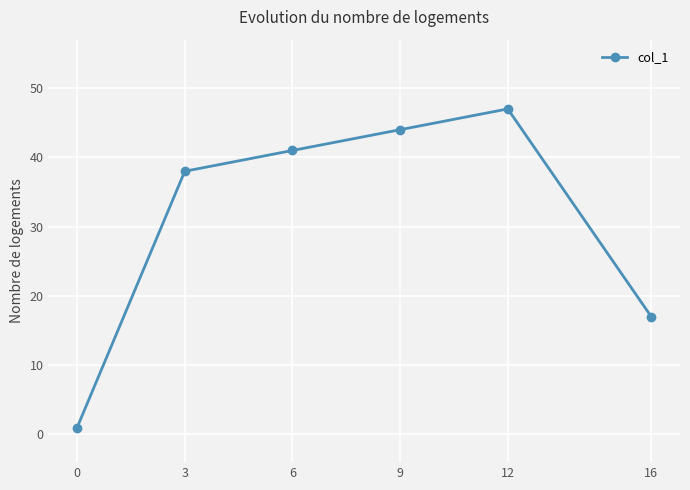

True or false: the data shows 41 at 6.

True